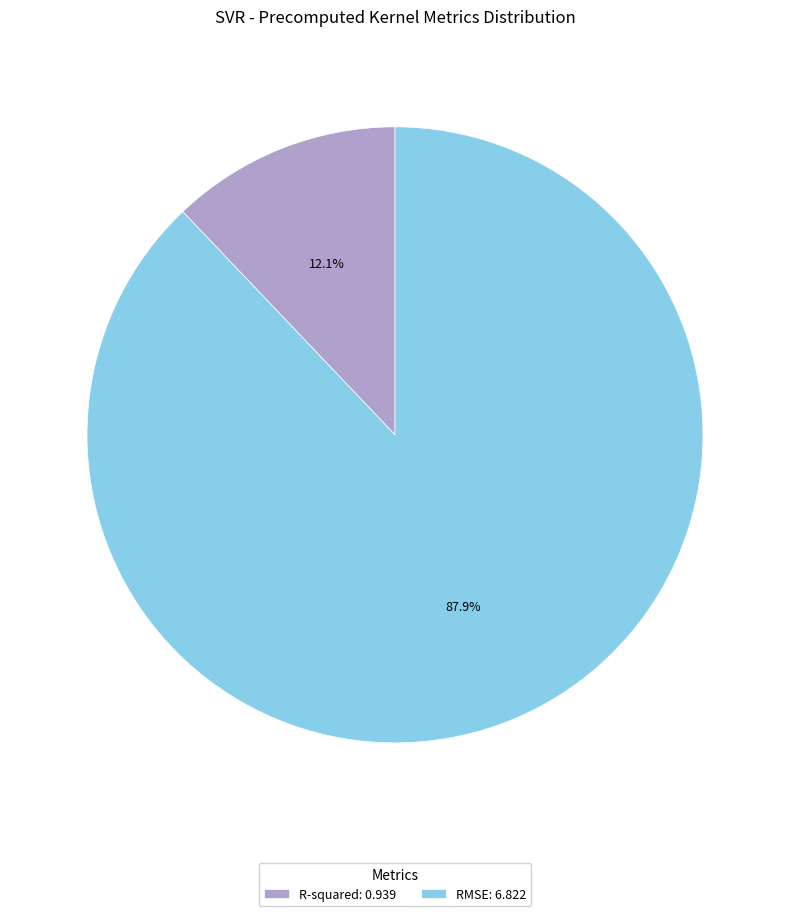

Does RMSE account for over 50% of the chart?

Yes